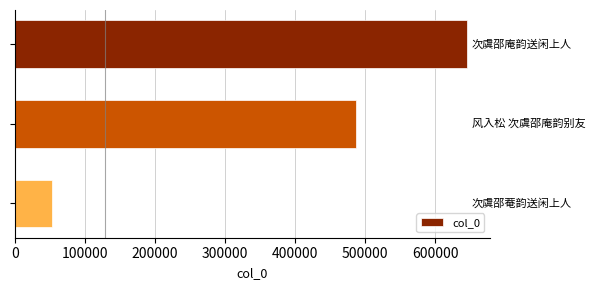

What is the average value?

395476